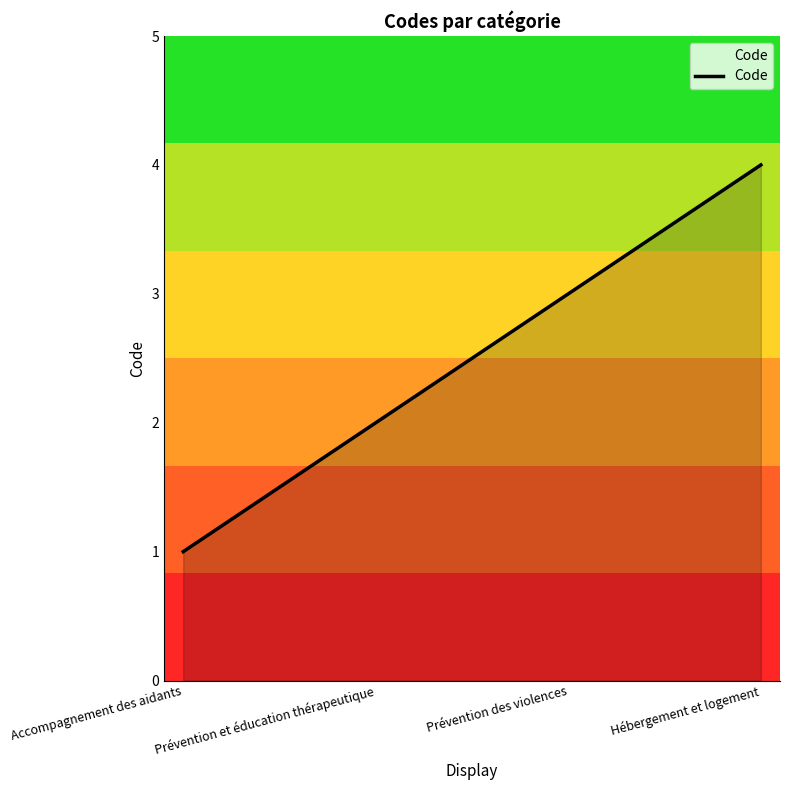

How many series are shown in this chart?

1